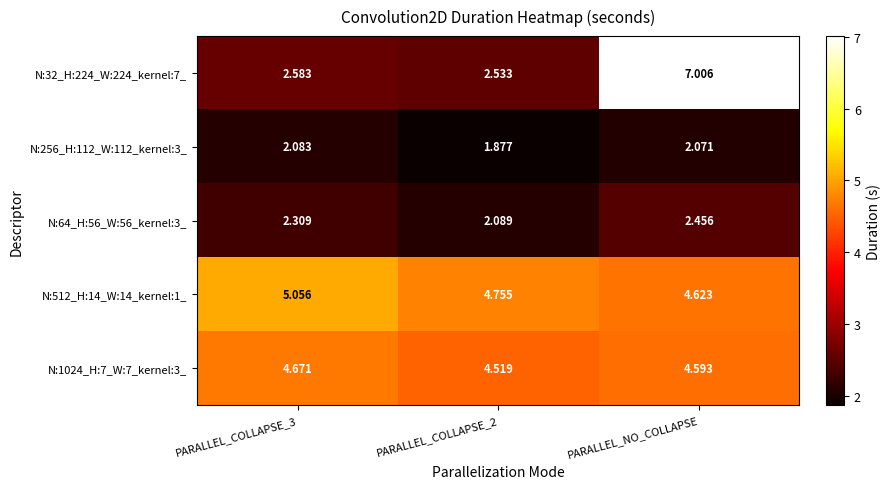

Is the value of N:64_H:56_W:56_kernel:3_ at PARALLEL_COLLAPSE_2 greater than the value of N:512_H:14_W:14_kernel:1_ at PARALLEL_COLLAPSE_2?

No